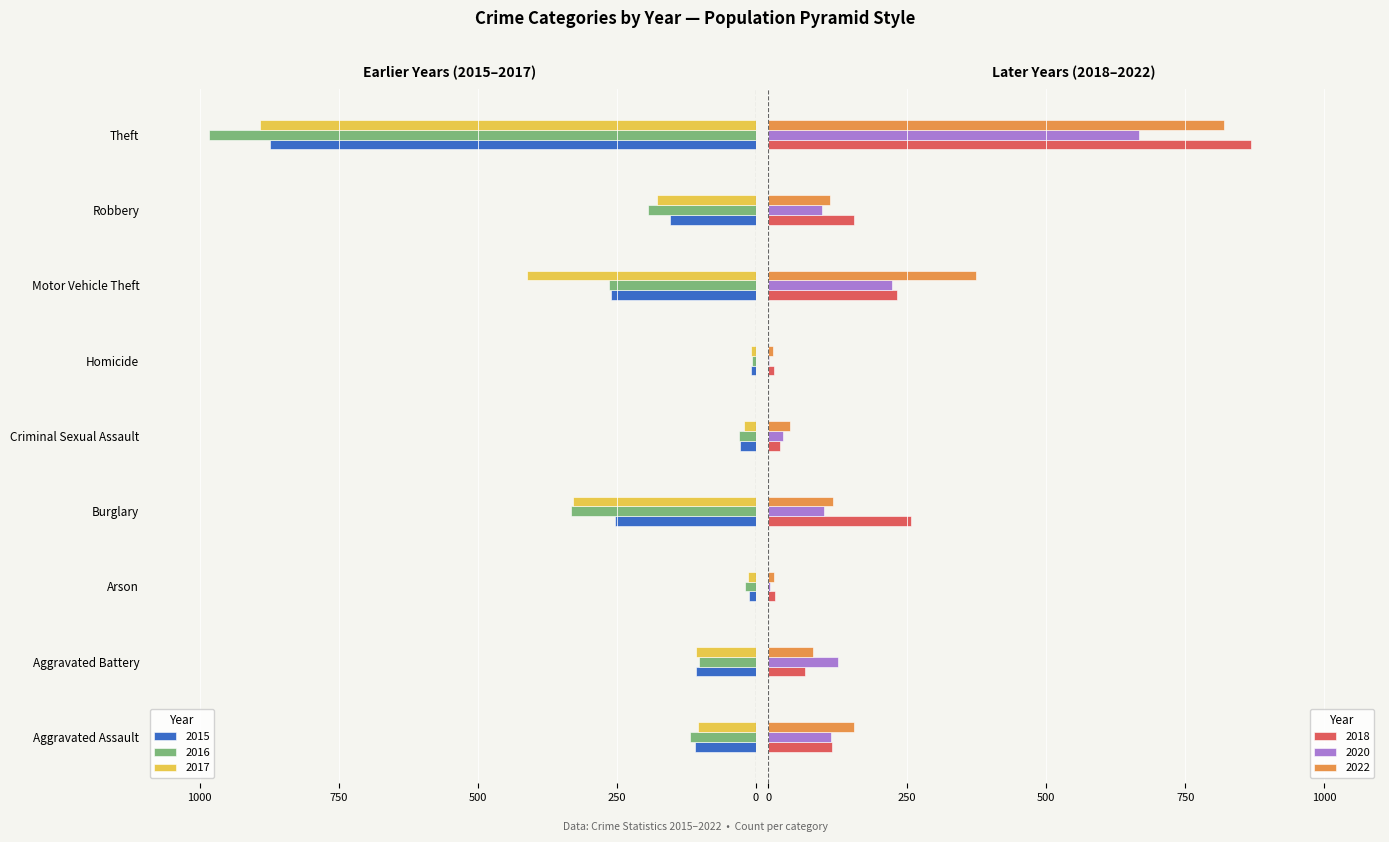

At which label is 2022 closest to 414?

Motor Vehicle Theft